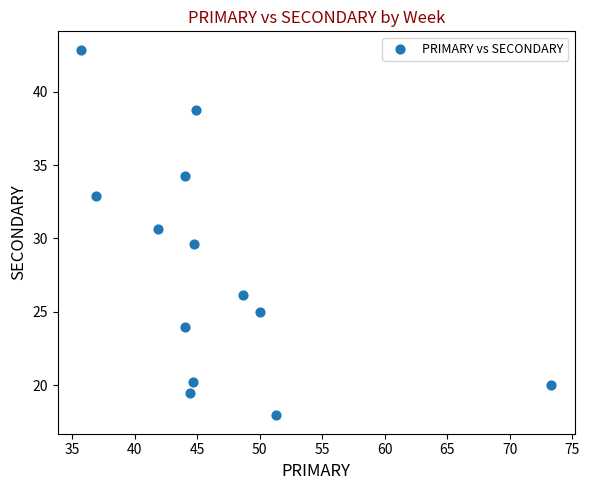

What is the range of Y values (max minus min)?

24.9